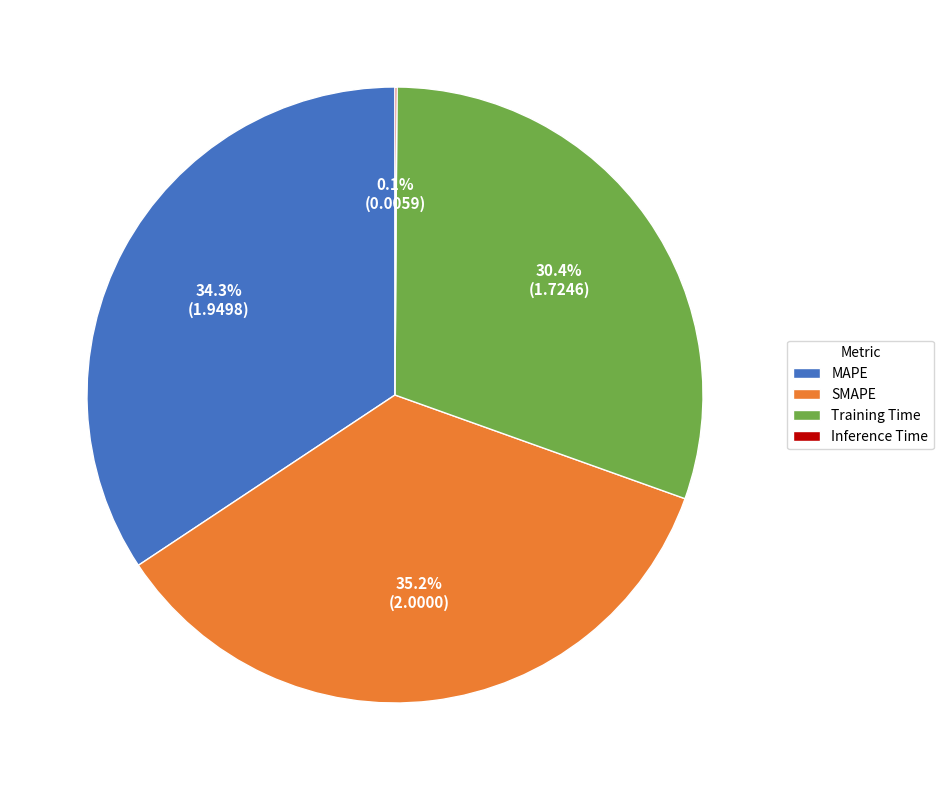

Combined, do SMAPE and MAPE account for over 50%?

Yes